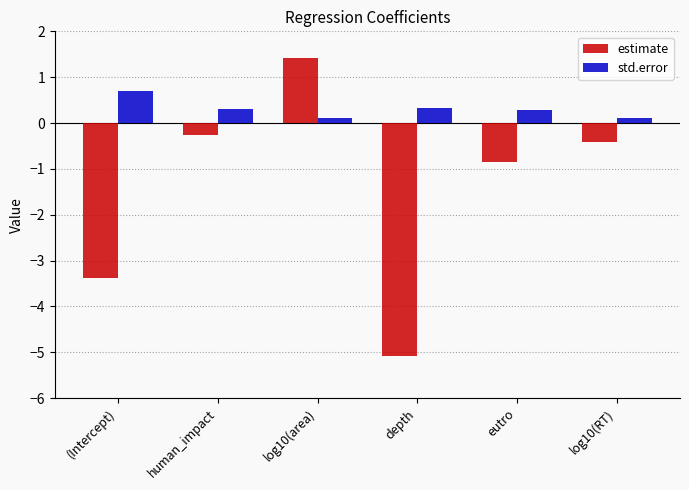

How many data points in estimate are less than 0?

5